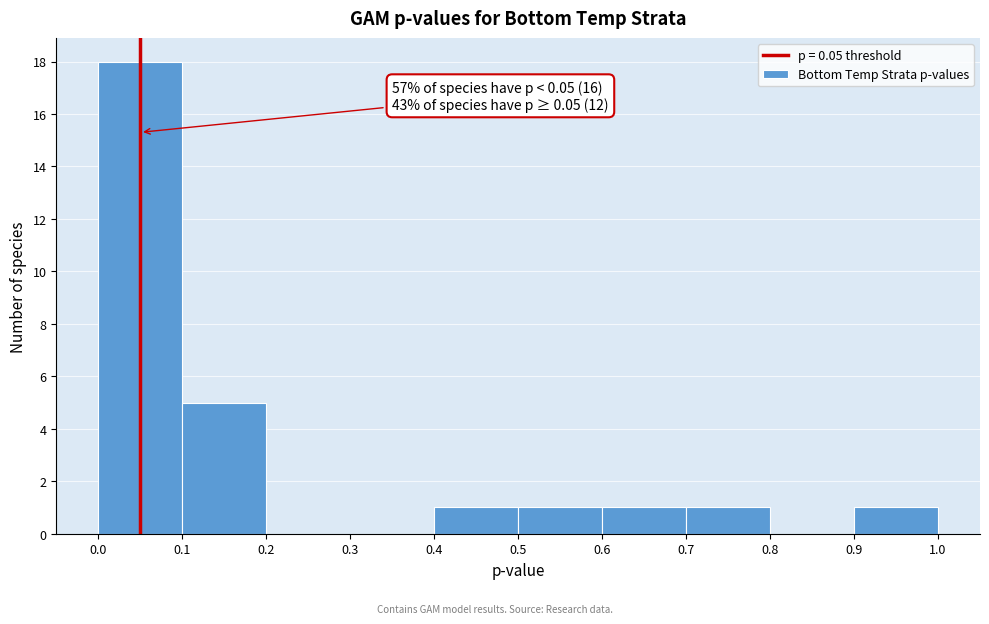

Which range on the x-axis has the tallest bar?

0.0 to 0.1